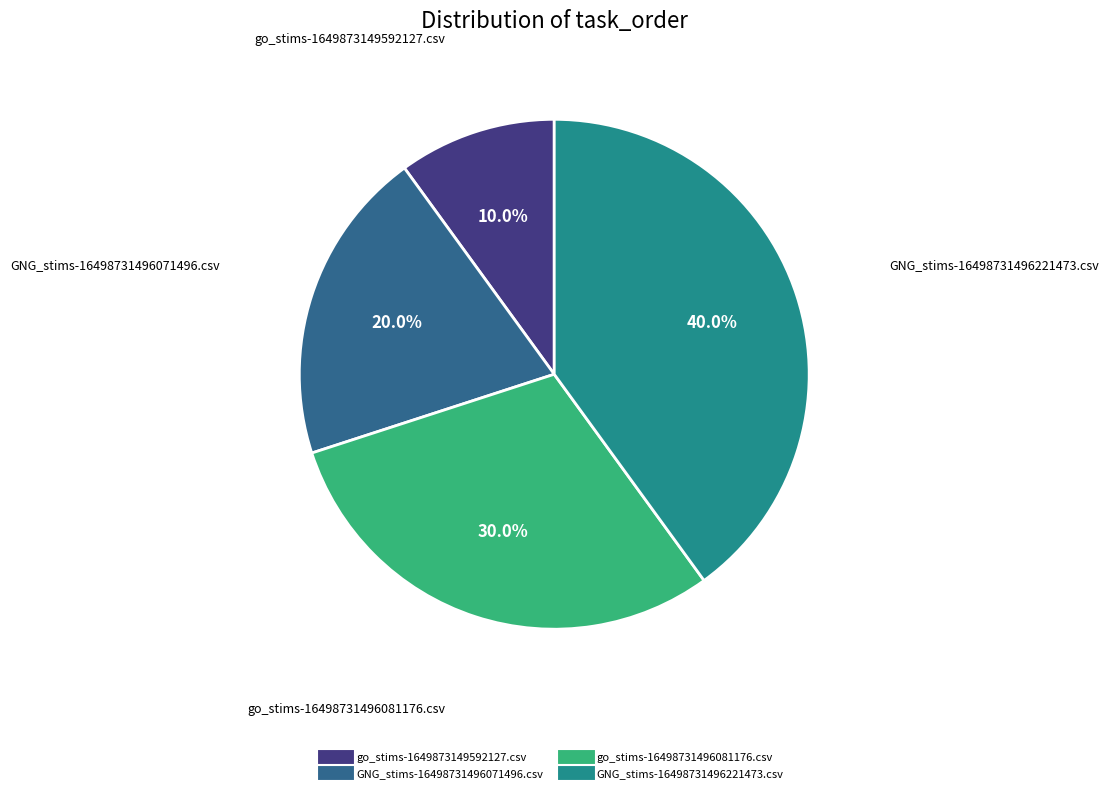

Does go_stims-16498731496081176.csv represent more than half of the total?

No